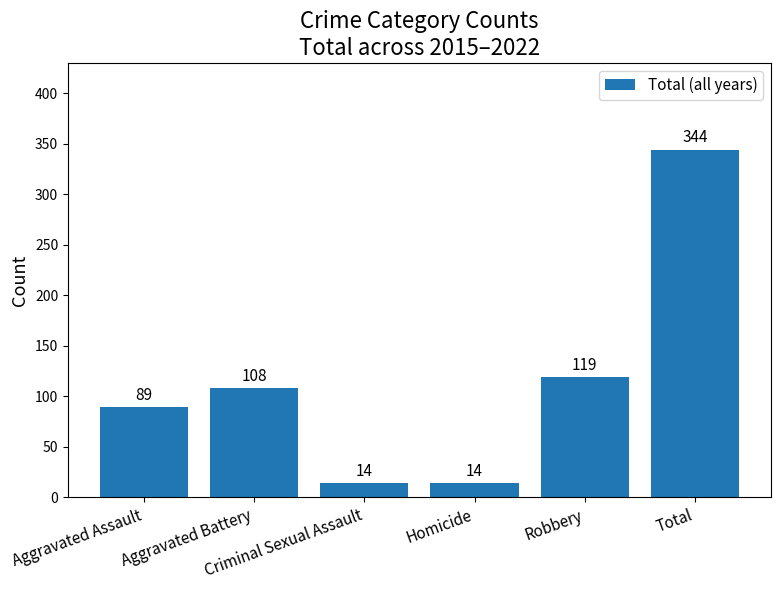

What is the smallest value displayed?

14